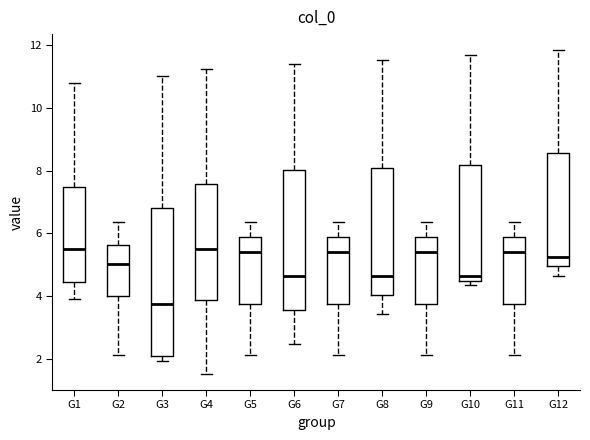

Comparing the boxes themselves (not the whiskers), which one is the tallest?

G3